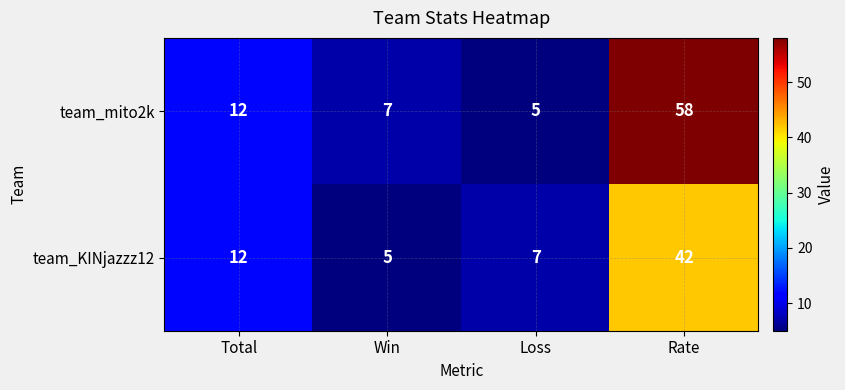

What is the total value across all series at Rate?

100